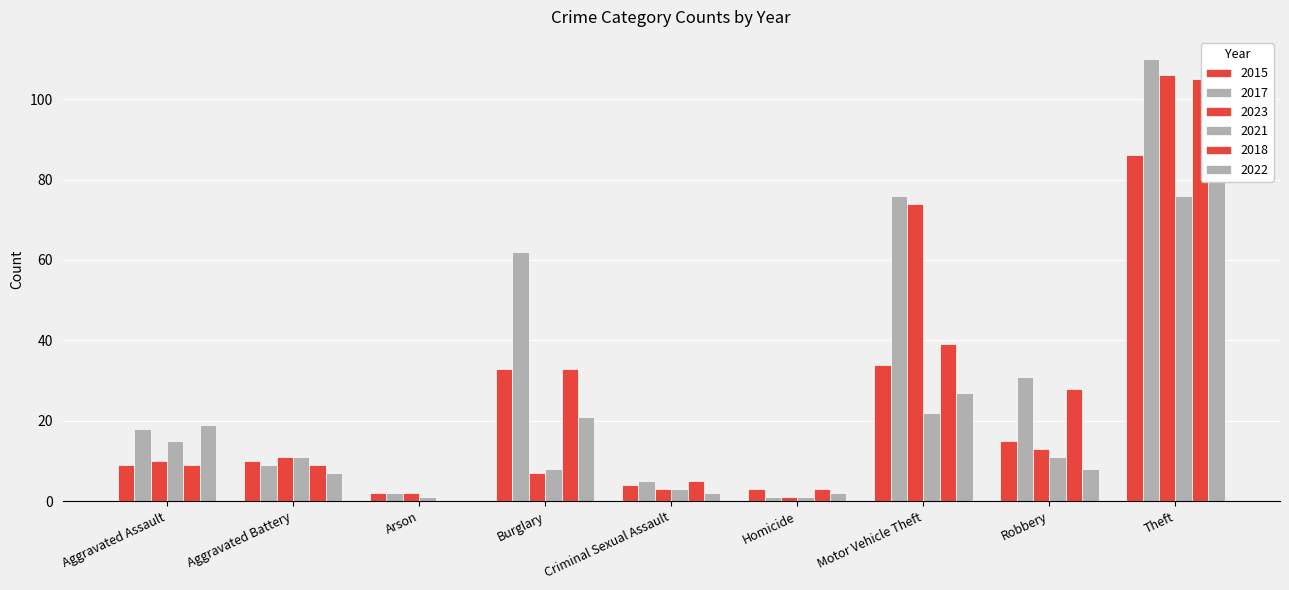

What is the value of the 2023 bar at the 1st from the left?

10